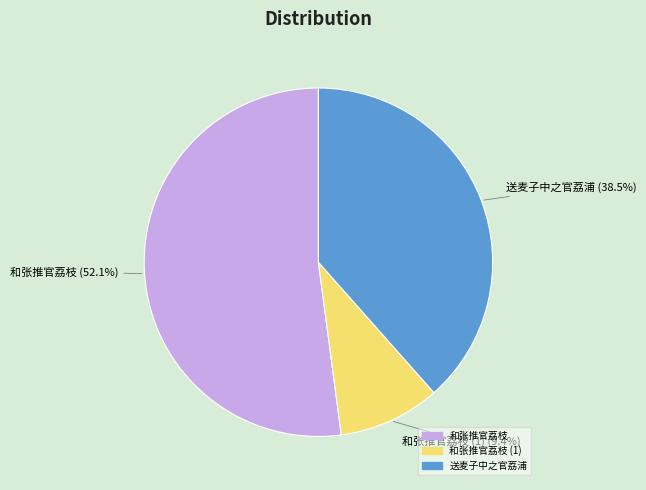

Combined, do 送麦子中之官荔浦 and 和张推官荔枝 account for over 50%?

Yes